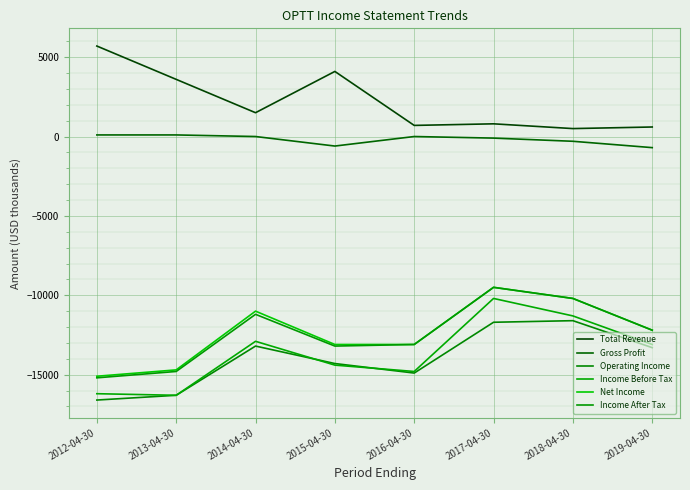

True or false: Operating Income and Total Revenue intersect in this chart.

False